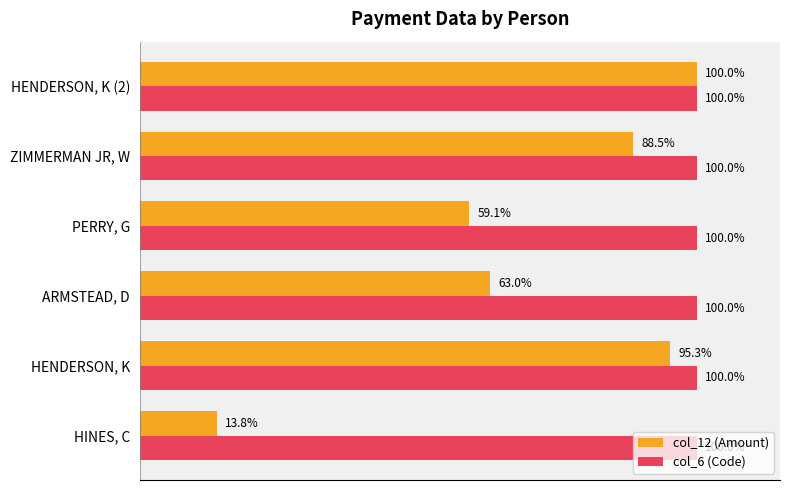

List the series in order of their overall mean, highest first.

col_6 (Code), col_12 (Amount)